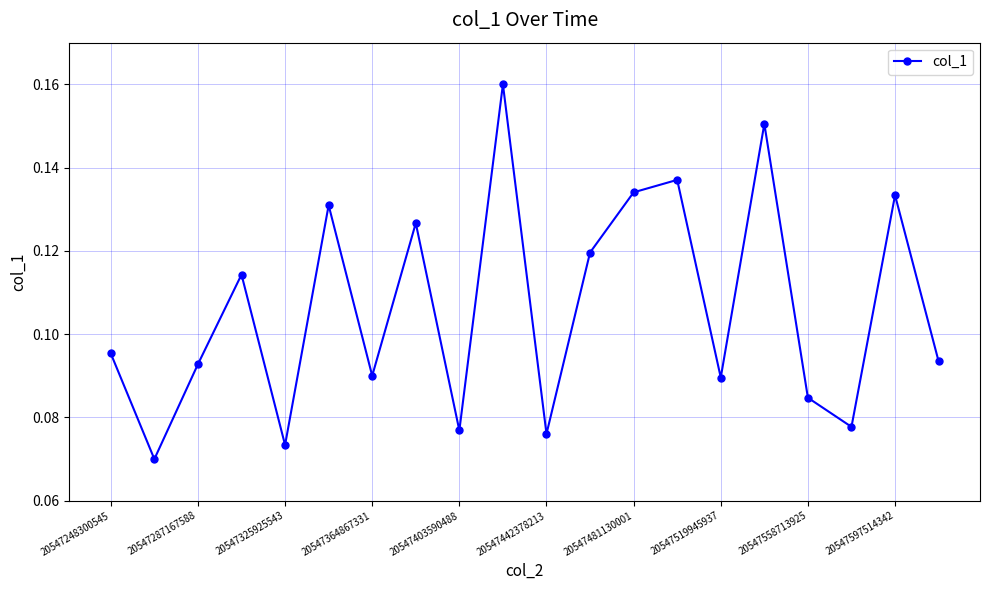

What is the sum of all values?

2.1